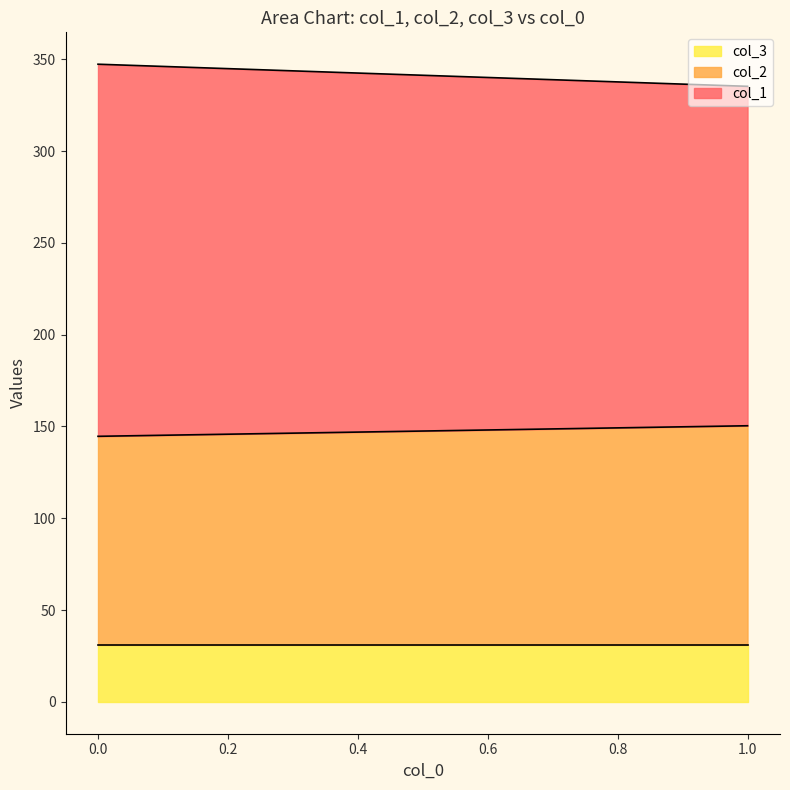

True or false: col_1 and col_3 intersect in this chart.

False